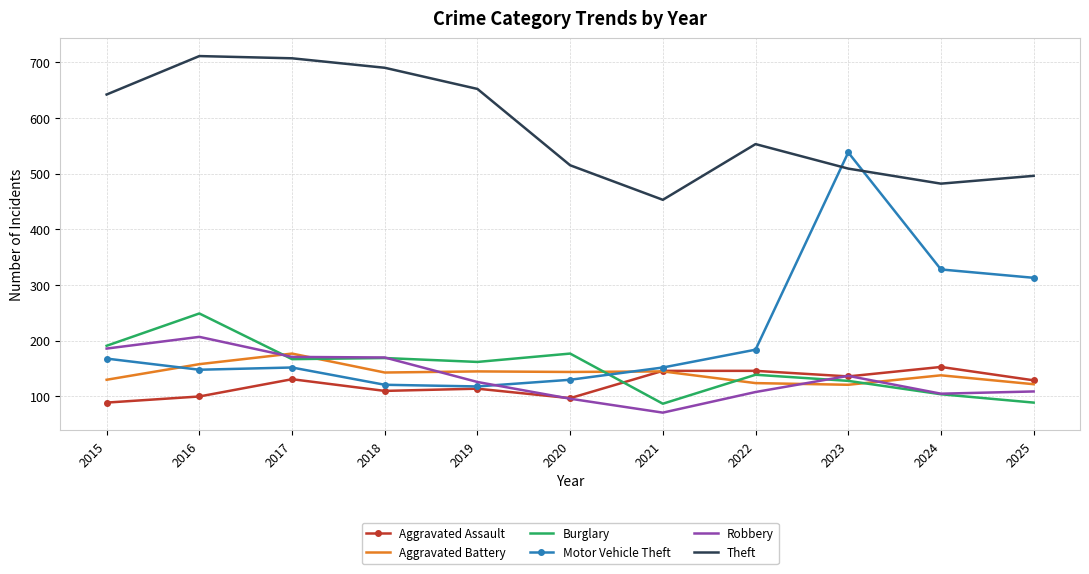

True or false: Motor Vehicle Theft and Robbery cross at least once.

True